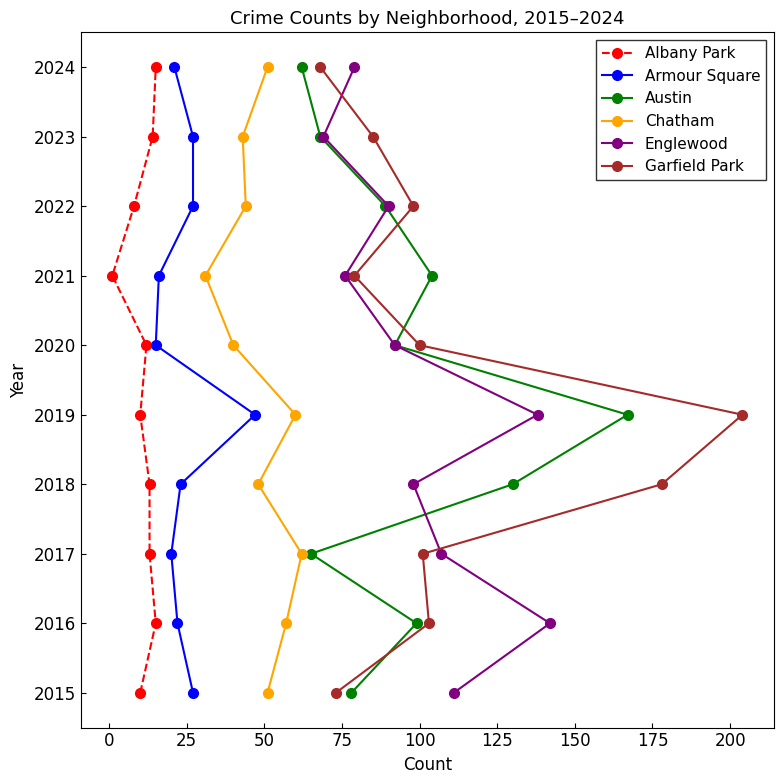

How many data points in Armour Square are above 2020?

4